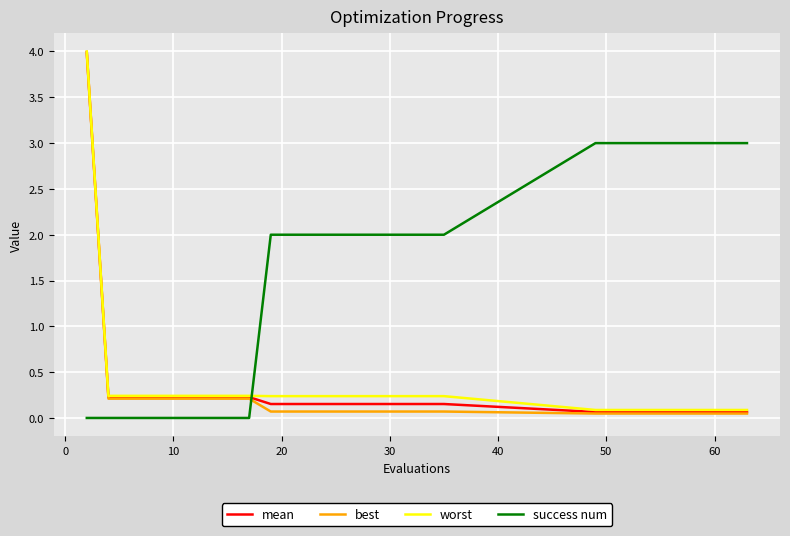

After their last crossing, which series has the higher values: worst or success num?

success num